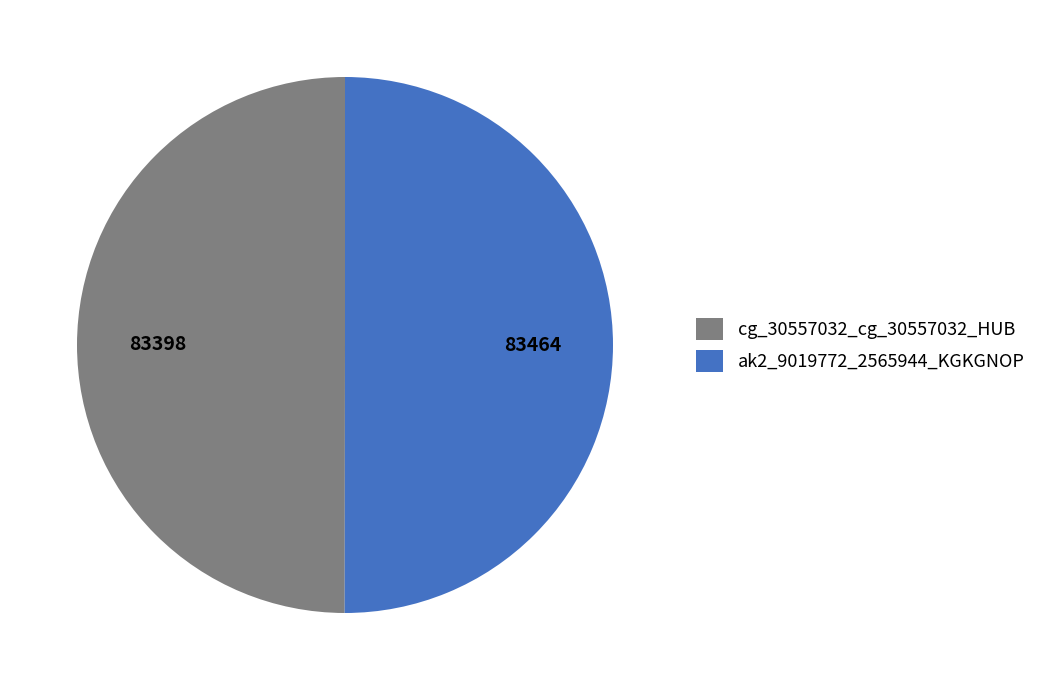

Approximately how many times larger is the value at ak2_9019772_2565944_KGKGNOP compared to cg_30557032_cg_30557032_HUB?

1.0